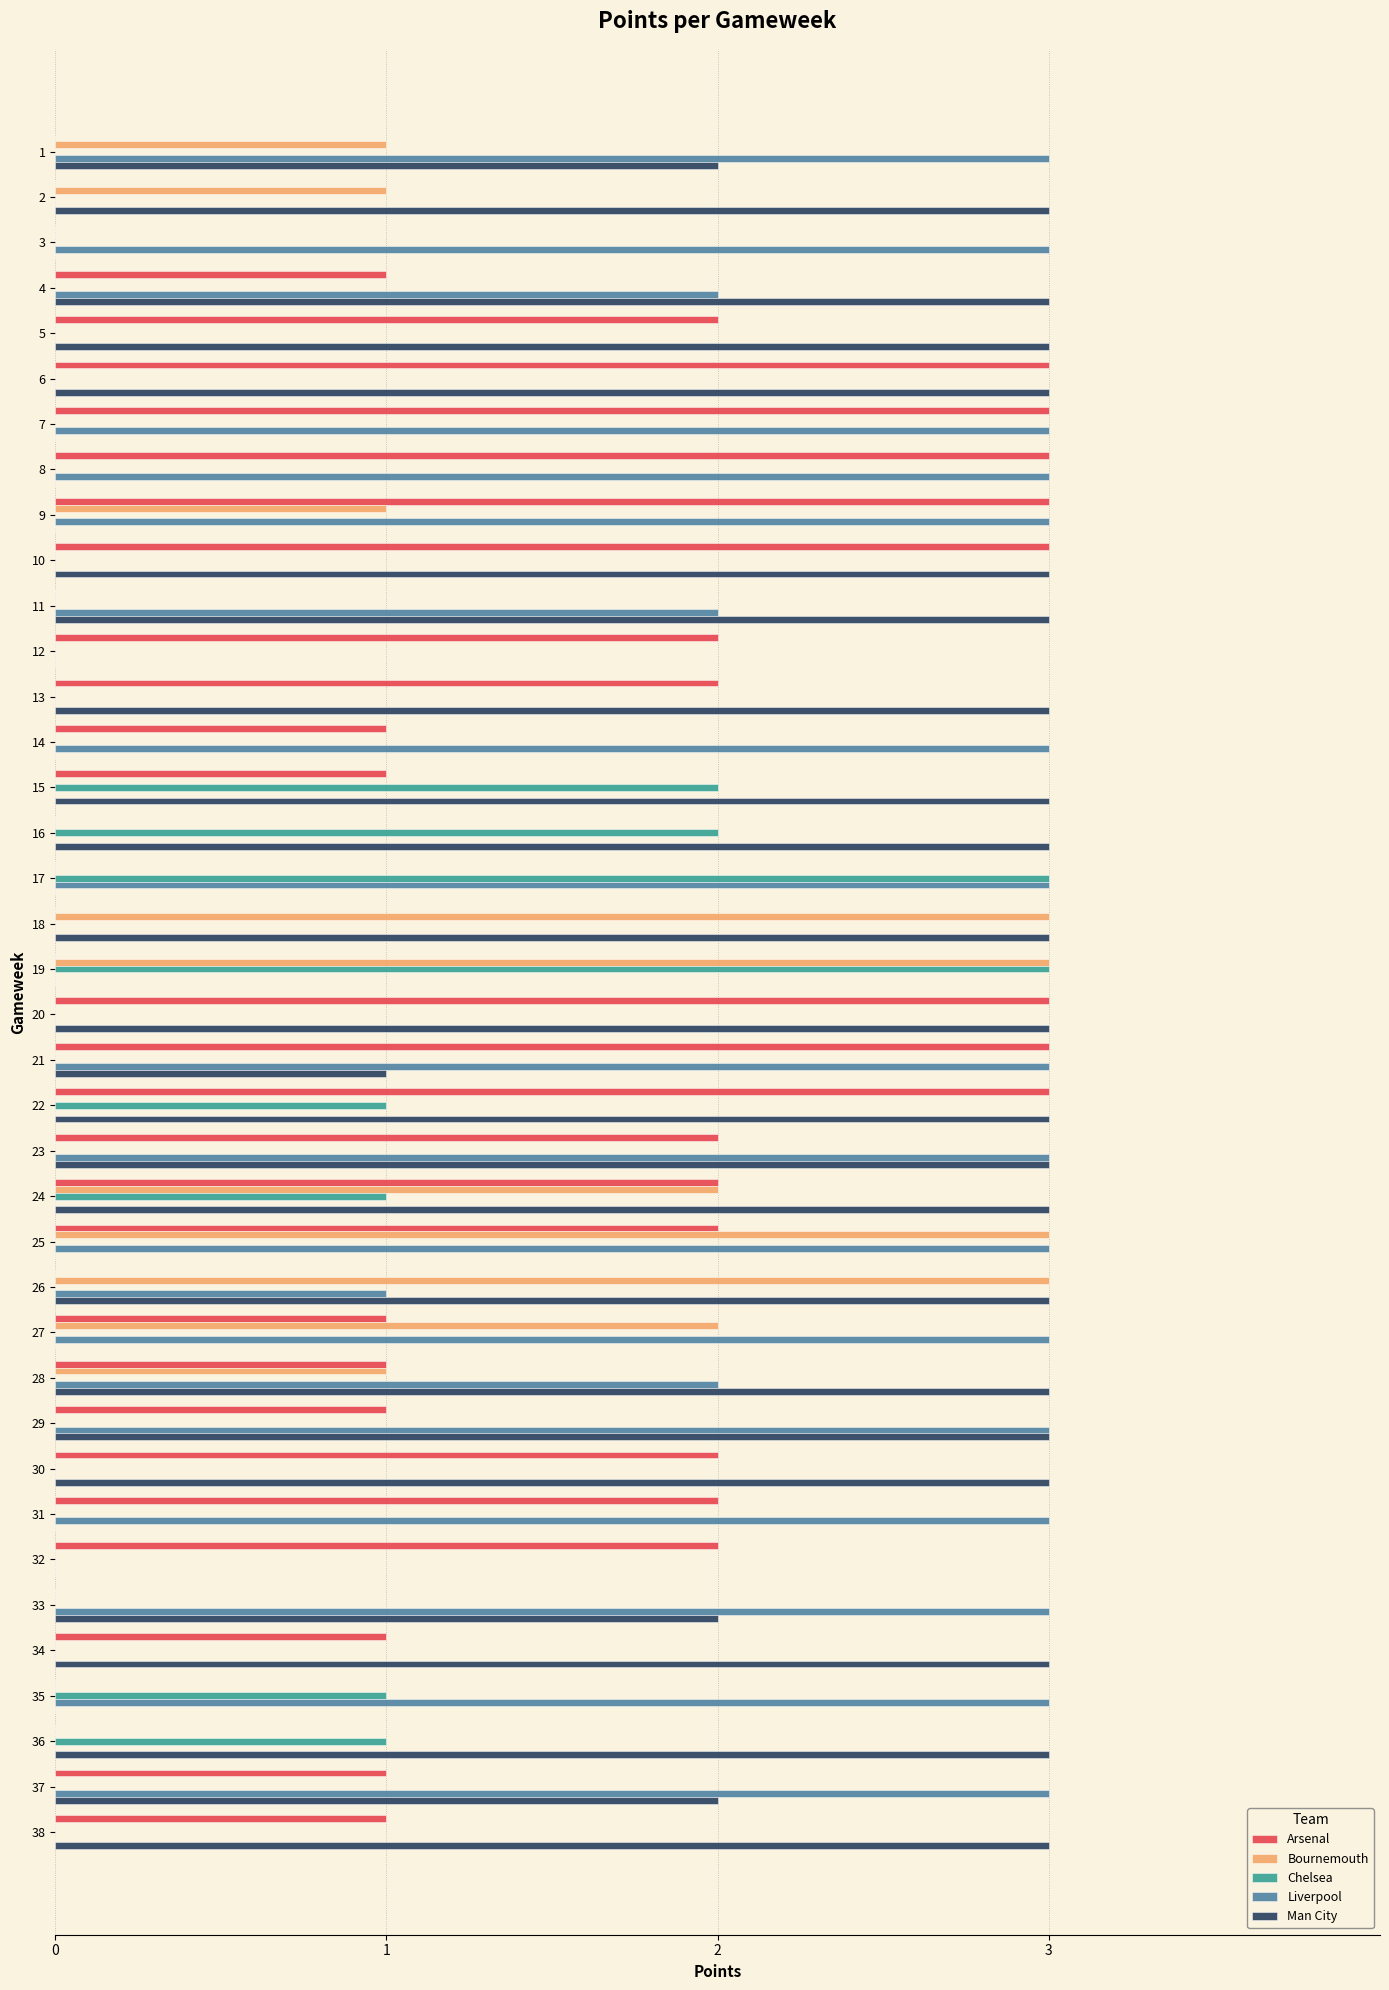

Read the Liverpool value at 33.

3